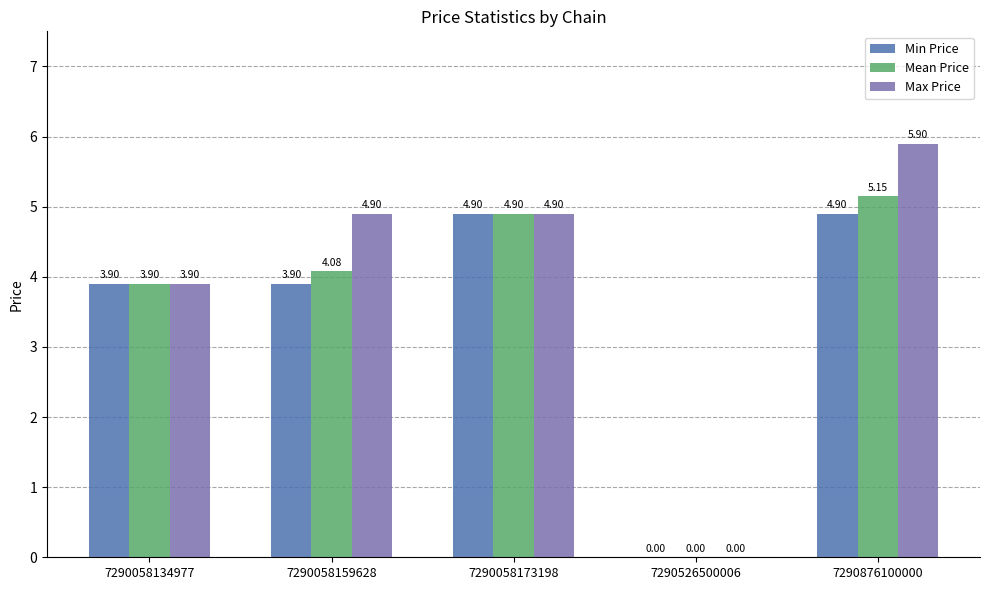

Which series has the largest range (max minus min)?

Max Price